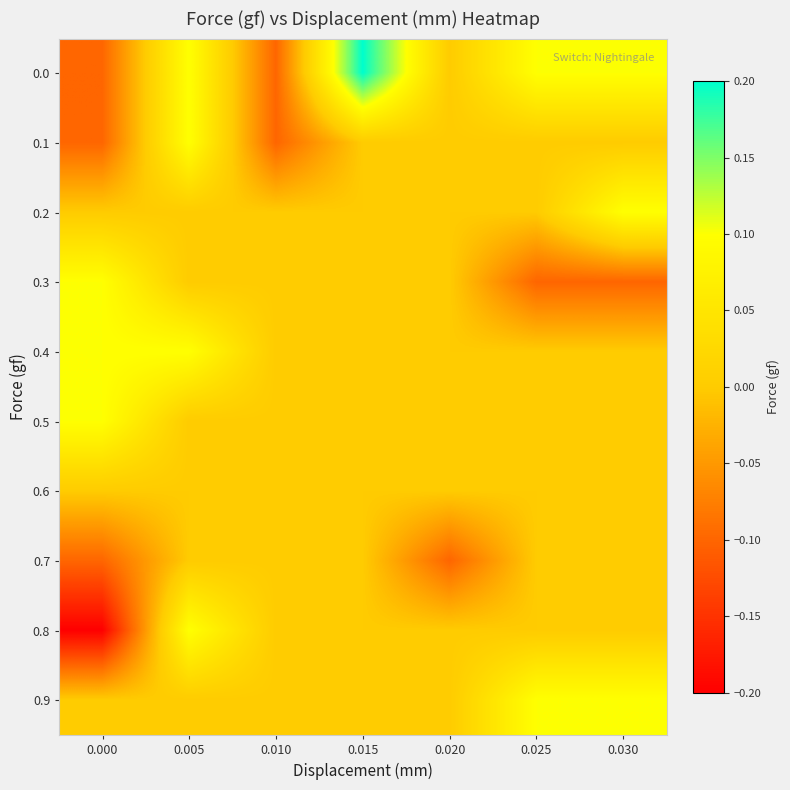

Reading left to right, what are all the values shown in this chart?

0.0: 0.000=-0.1	0.005=0.1	0.010=-0.1	0.015=0.2	0.020=0.0	0.025=0.1	0.030=0.1
0.1: 0.000=-0.1	0.005=0.1	0.010=-0.1	0.015=0.0	0.020=0.0	0.025=0.0	0.030=0.0
0.2: 0.000=0.0	0.005=0.0	0.010=0.0	0.015=0.0	0.020=0.0	0.025=0.0	0.030=0.1
0.3: 0.000=0.1	0.005=0.0	0.010=0.0	0.015=0.0	0.020=0.0	0.025=-0.1	0.030=-0.1
0.4: 0.000=0.1	0.005=0.1	0.010=0.0	0.015=0.0	0.020=0.0	0.025=0.0	0.030=0.0
0.5: 0.000=0.1	0.005=0.0	0.010=0.0	0.015=0.0	0.020=0.0	0.025=0.0	0.030=0.0
0.6: 0.000=0.0	0.005=0.0	0.010=0.0	0.015=0.0	0.020=0.0	0.025=0.0	0.030=0.0
0.7: 0.000=-0.1	0.005=0.0	0.010=0.0	0.015=0.0	0.020=-0.1	0.025=0.0	0.030=0.0
0.8: 0.000=-0.2	0.005=0.1	0.010=0.0	0.015=0.0	0.020=0.0	0.025=0.0	0.030=0.0
0.9: 0.000=0.0	0.005=0.0	0.010=0.0	0.015=0.0	0.020=0.0	0.025=0.1	0.030=0.1